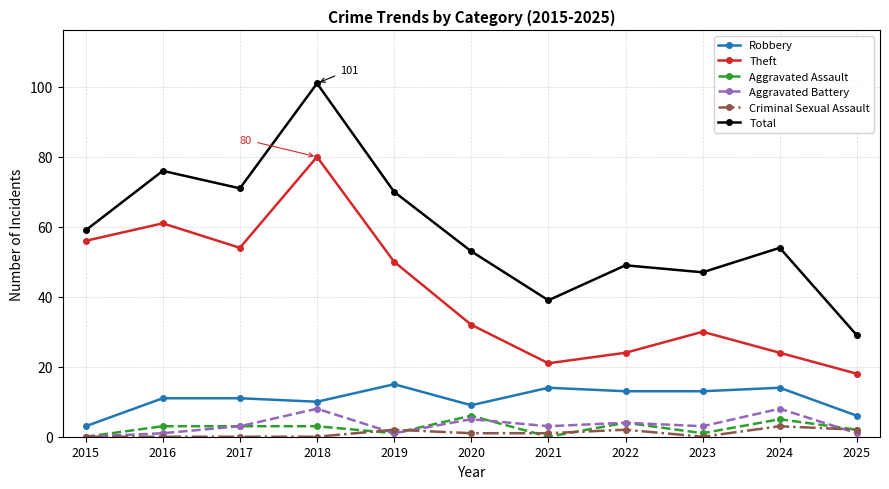

What is the spread (max minus min) of values at 2023?

47